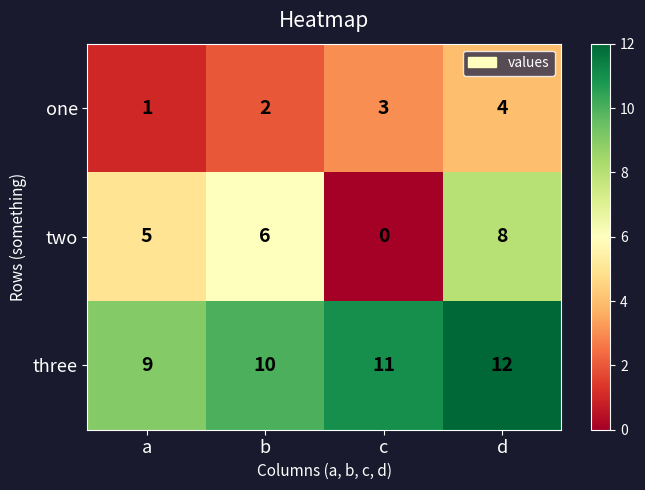

How many three values are between 10 and 12?

3